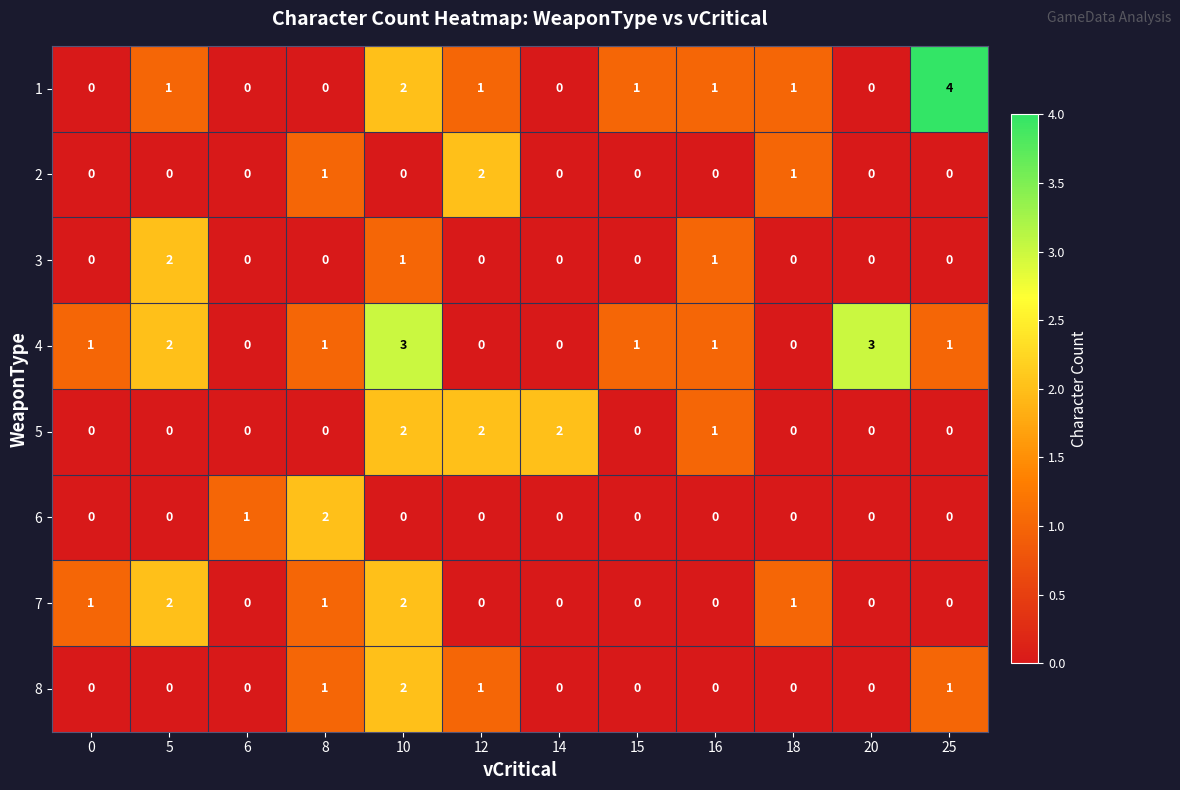

What is the sum of all 1 values?

11